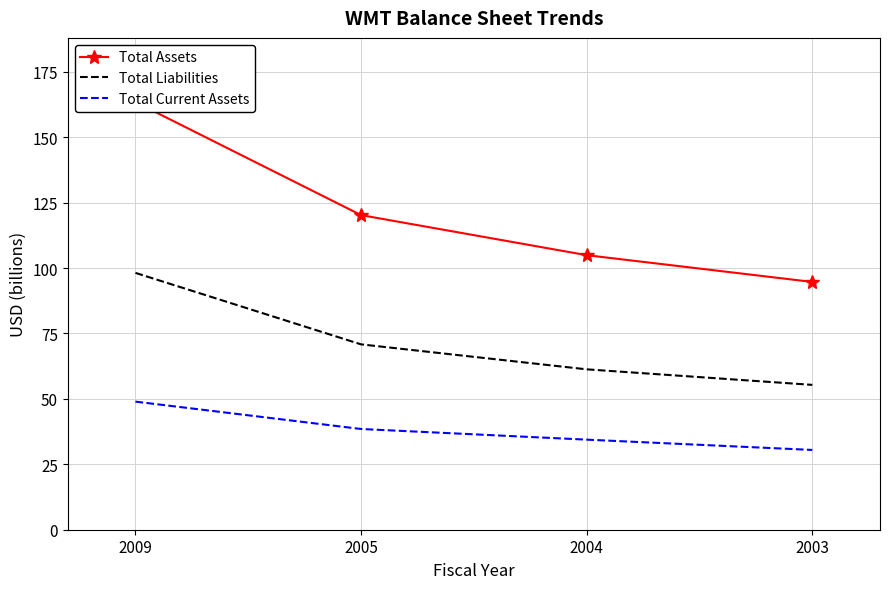

The value of Total Liabilities at 2004 is 61.3. True or false?

True